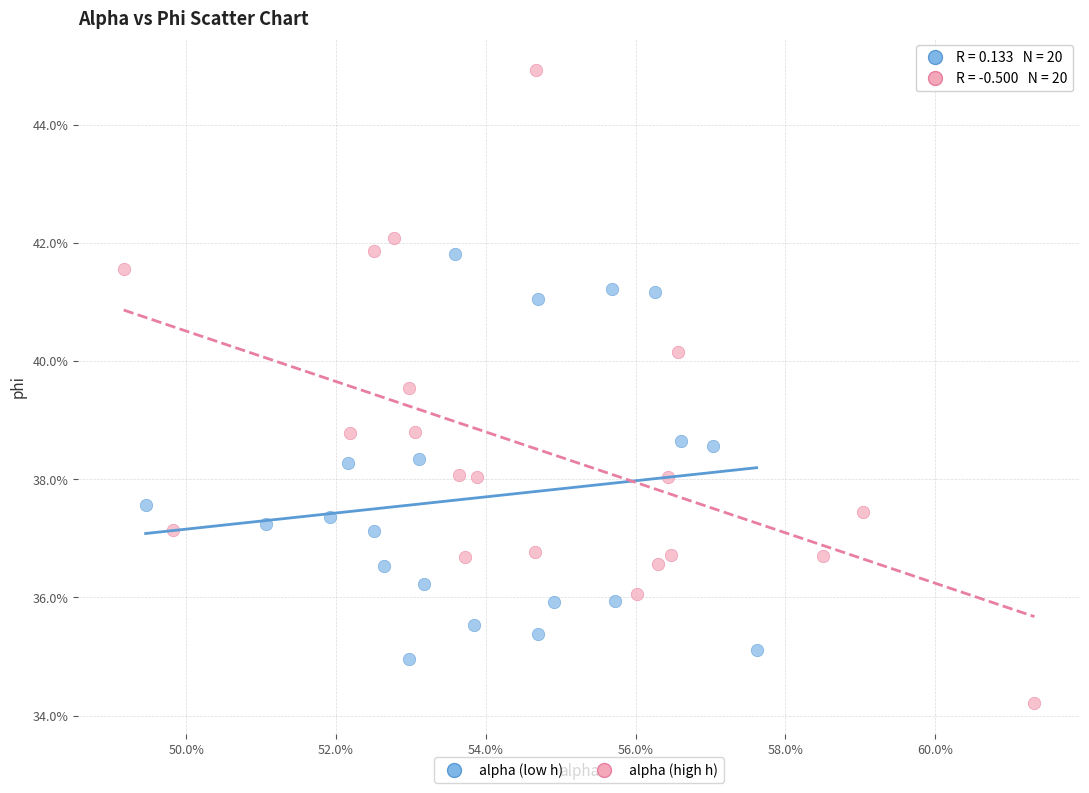

What are all the series names shown in the legend?

alpha (low h), alpha (high h)